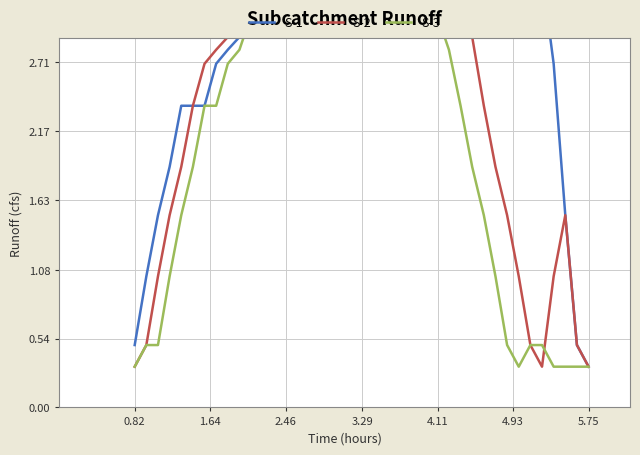

How many series are shown in this chart?

3